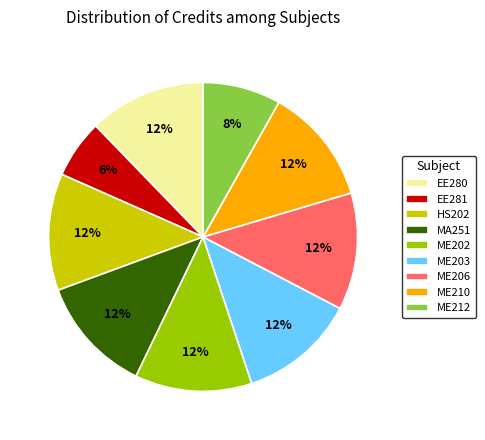

The ME202 slice represents 1% of the pie. True or false?

False